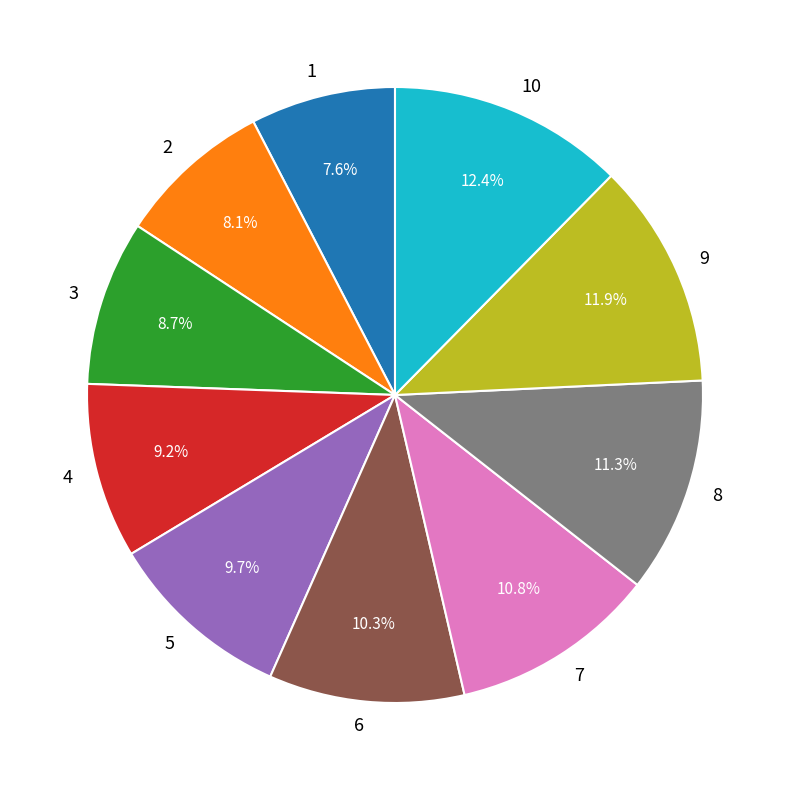

Count the number of slices in the pie.

10